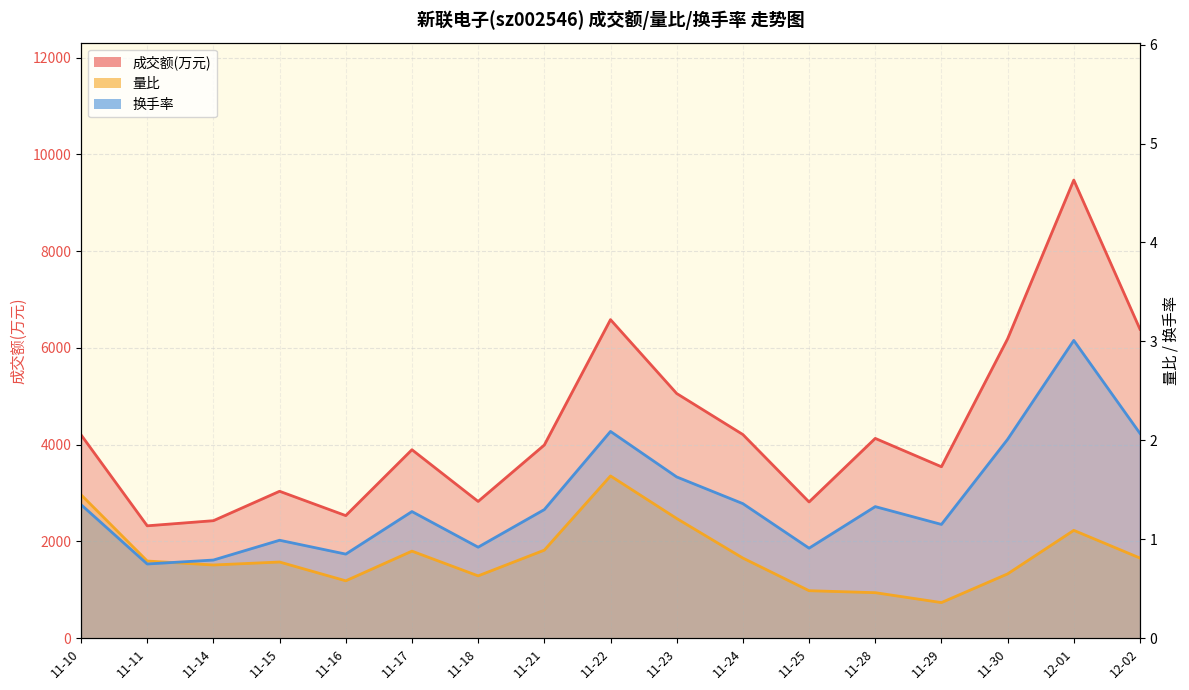

How many lines are shown in the chart?

3